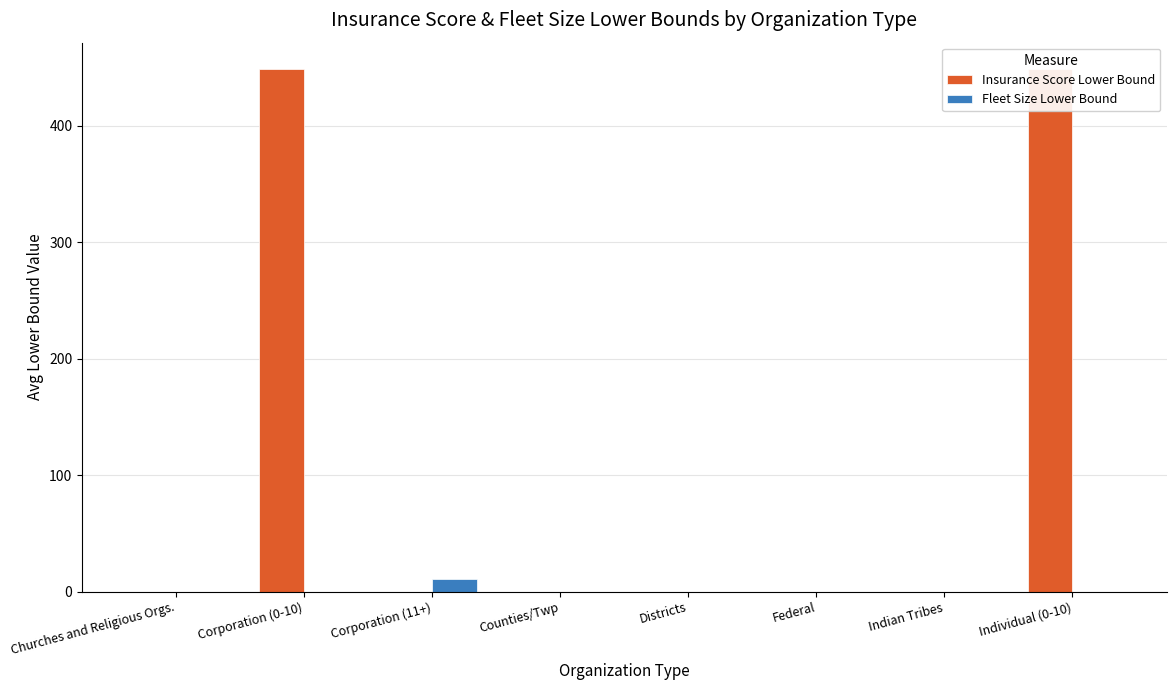

Is it true that Fleet Size Lower Bound equals 0 at Districts?

True